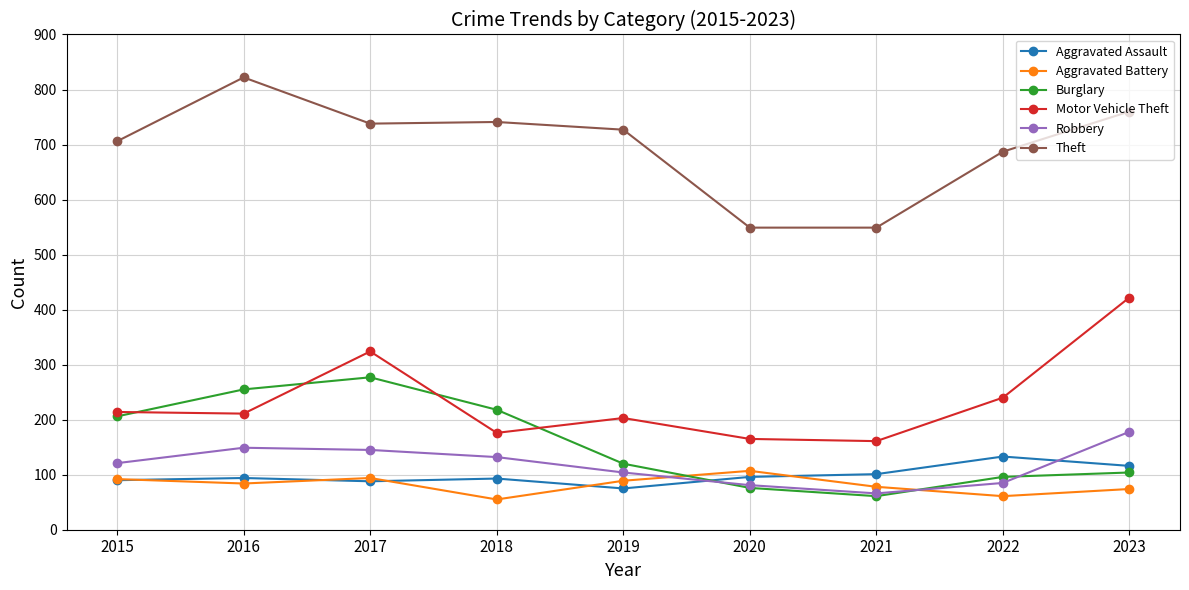

In Burglary, how many points are lower than both neighbors (excluding endpoints)?

1